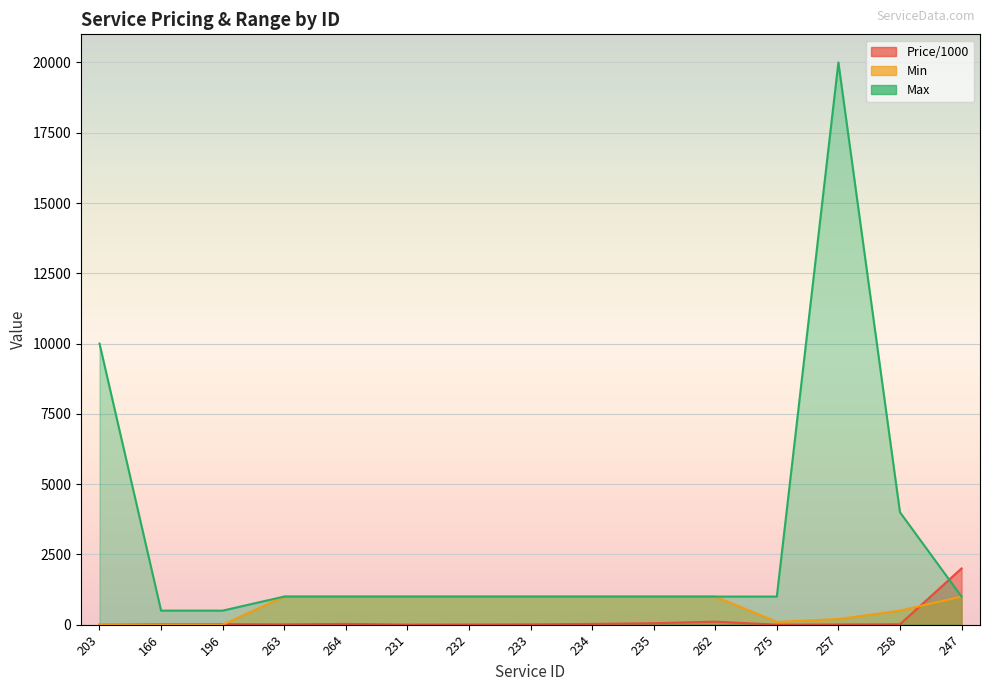

Which label corresponds to the largest value in the chart?

257